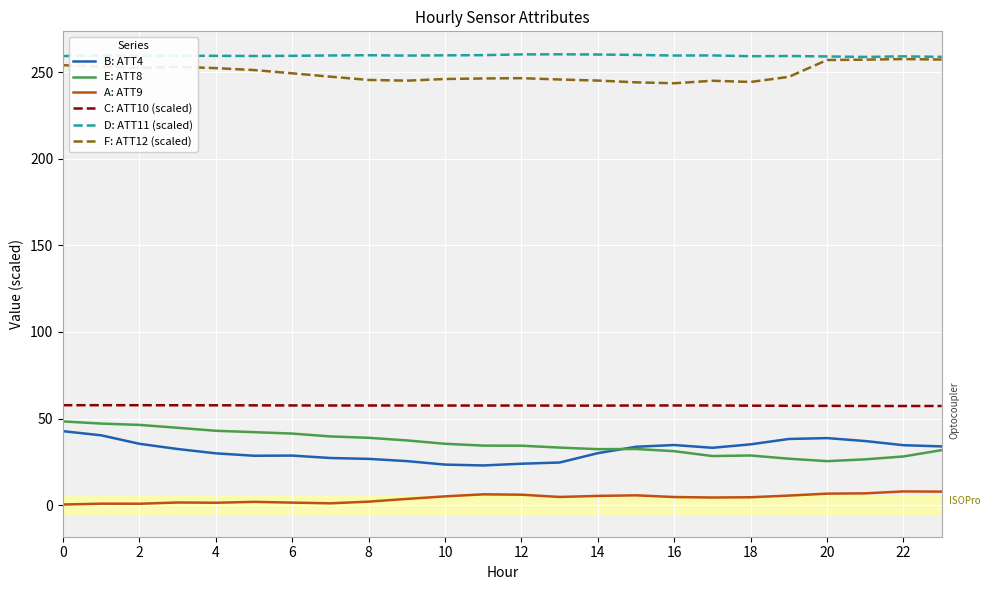

Is this an area chart (filled region under the line)?

No